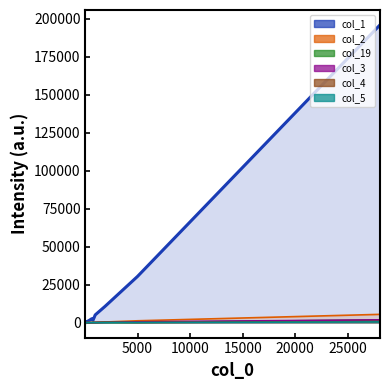

True or false: col_5_line and col_2_line cross at least once.

True